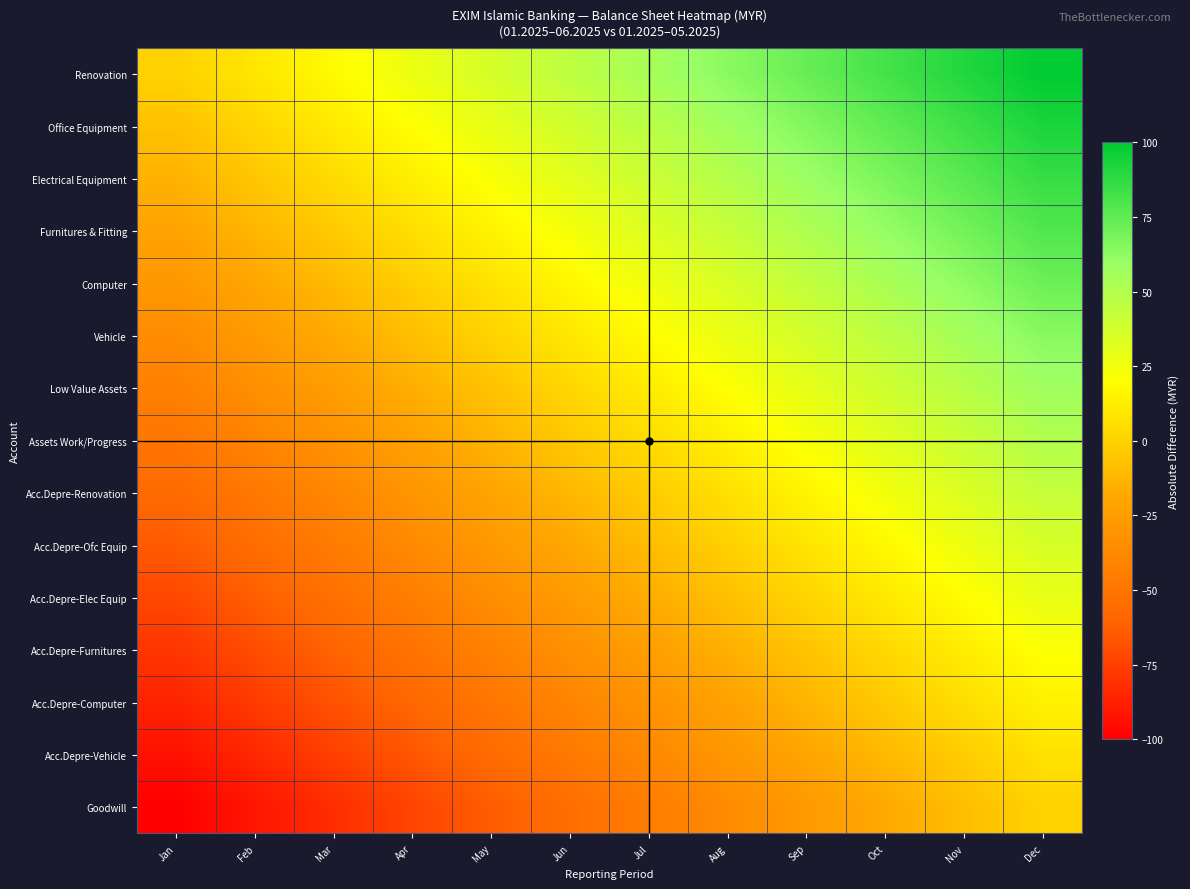

At Nov, list the series in order from smallest to largest.

Goodwill, Acc.Depre-Vehicle, Acc.Depre-Computer, Acc.Depre-Furnitures, Acc.Depre-Elec Equip, Acc.Depre-Ofc Equip, Acc.Depre-Renovation, Assets Work/Progress, Low Value Assets, Vehicle, Computer, Furnitures & Fitting, Electrical Equipment, Office Equipment, Renovation